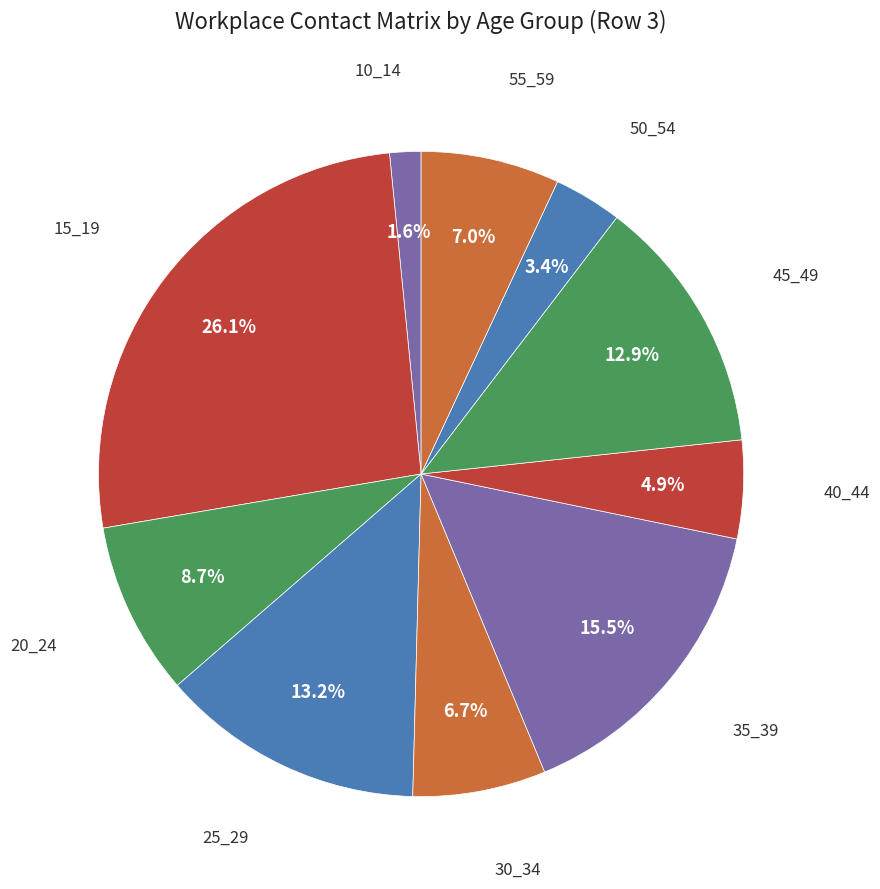

Count the number of slices in the pie.

10